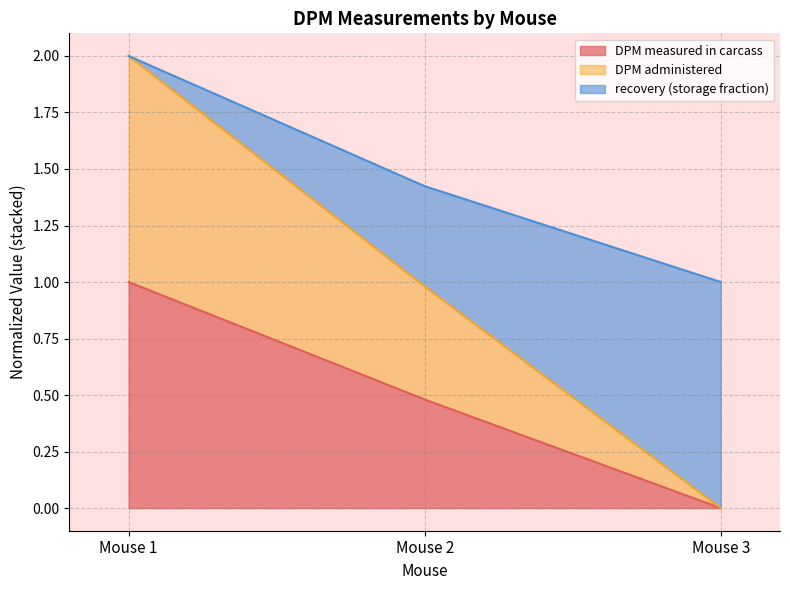

What are all the series names shown in the legend?

DPM measured in carcass, DPM administered, recovery (storage fraction)